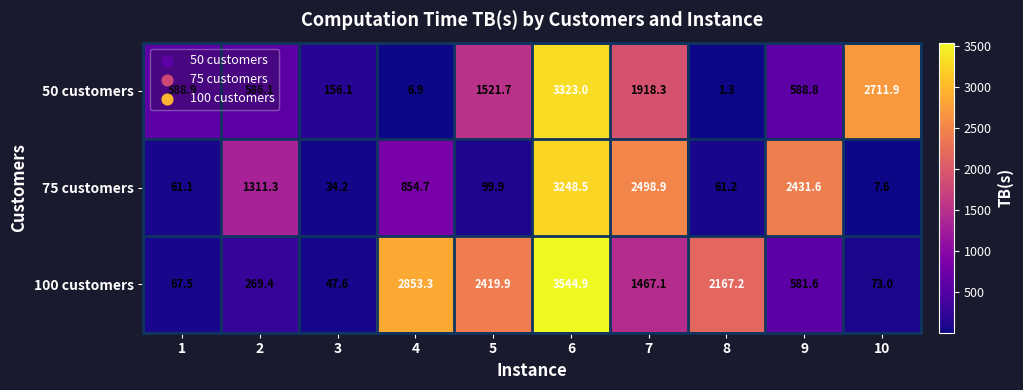

Which category has the lowest value across all series?

8